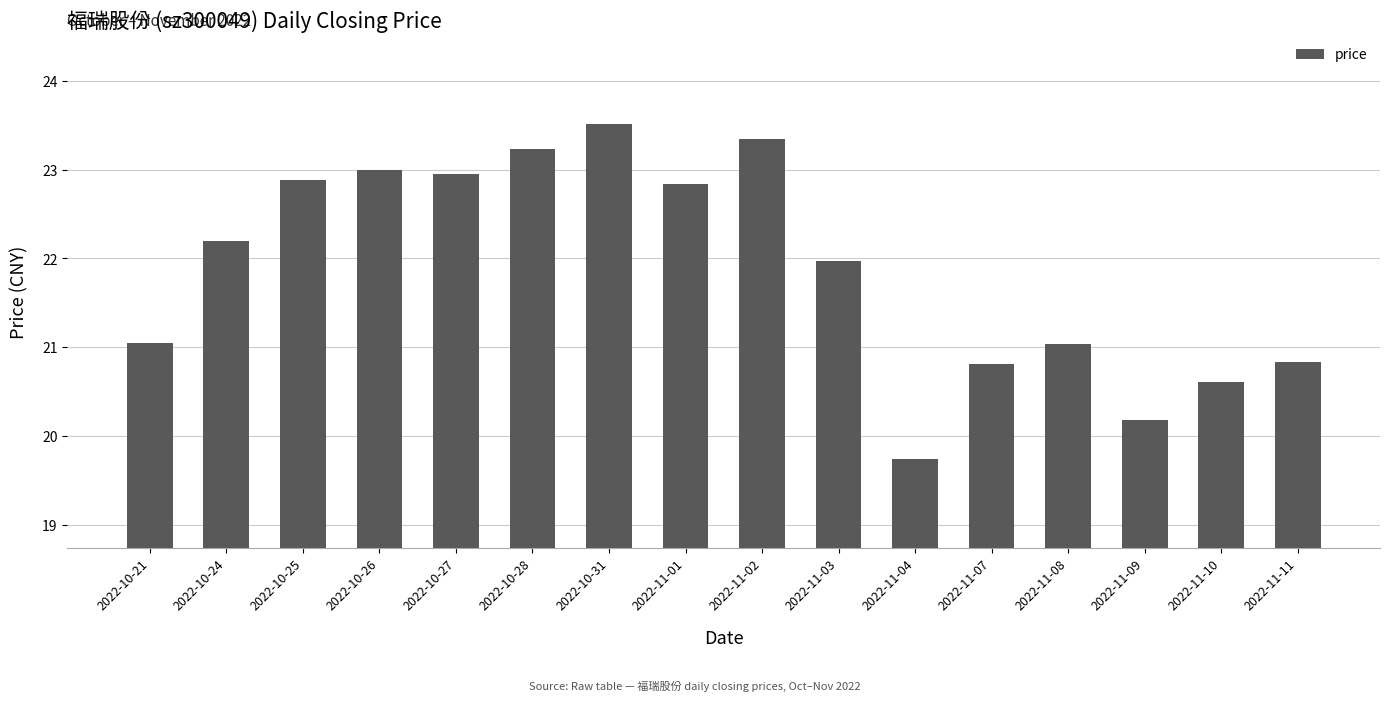

What is the sum of the values at 2022-11-08 and 2022-10-21?

42.1